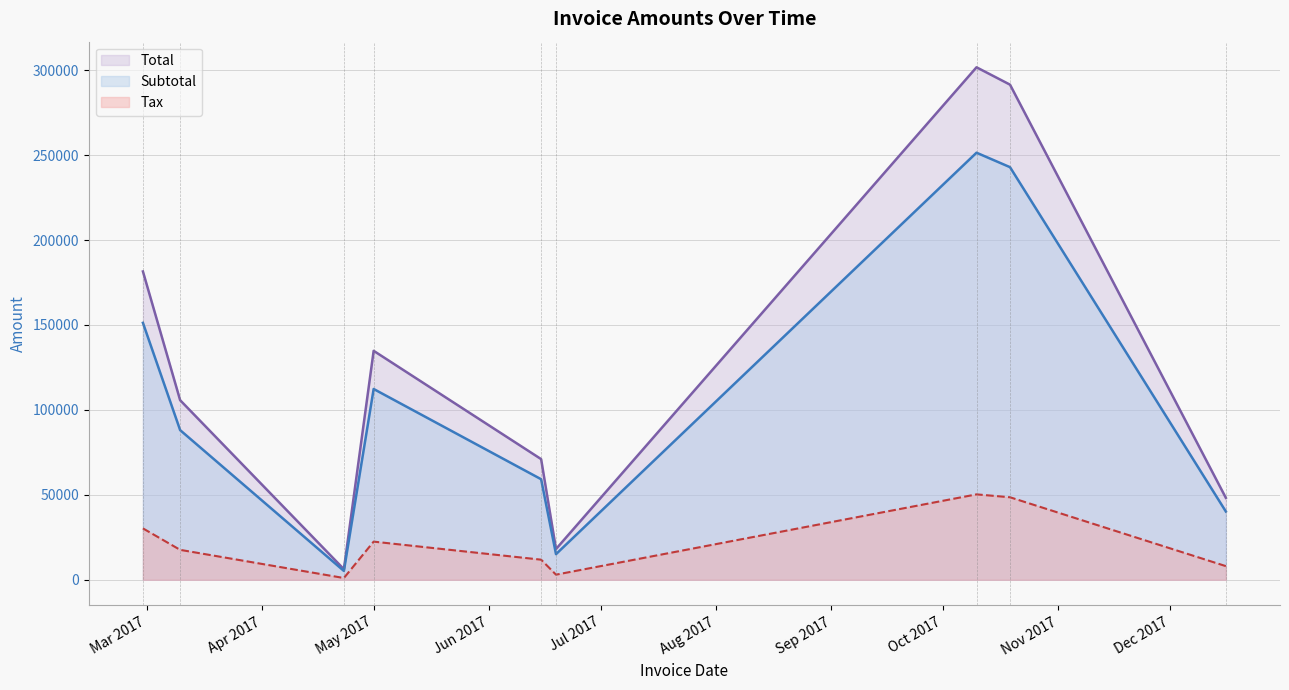

Which label corresponds to the largest value in the chart?

2017-10-10